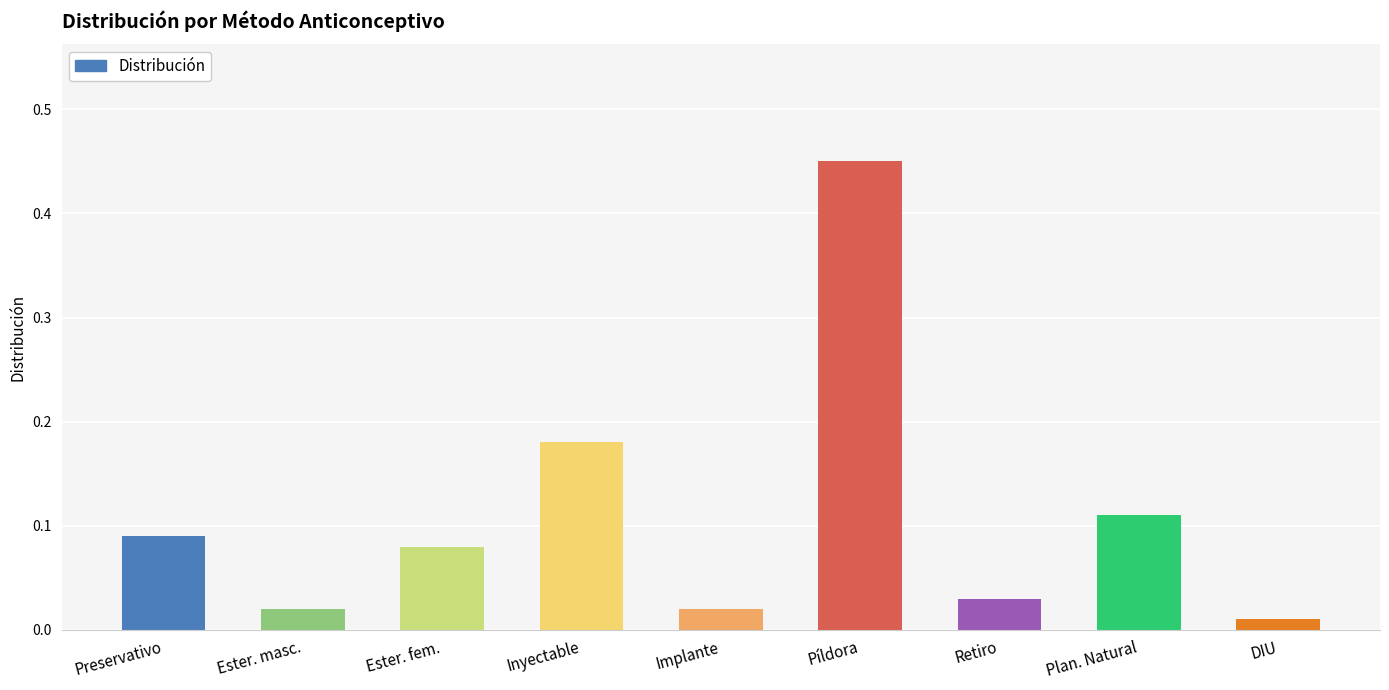

What is the sum of all values?

1.0